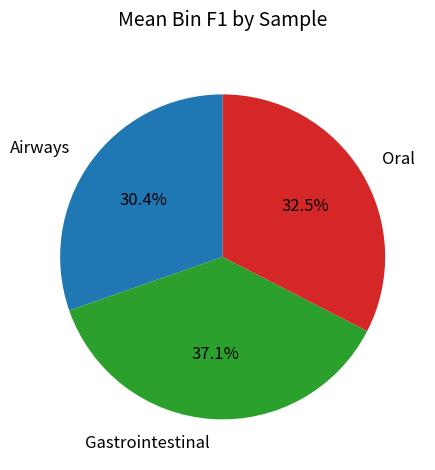

Which has a higher value, Oral or Airways?

Oral